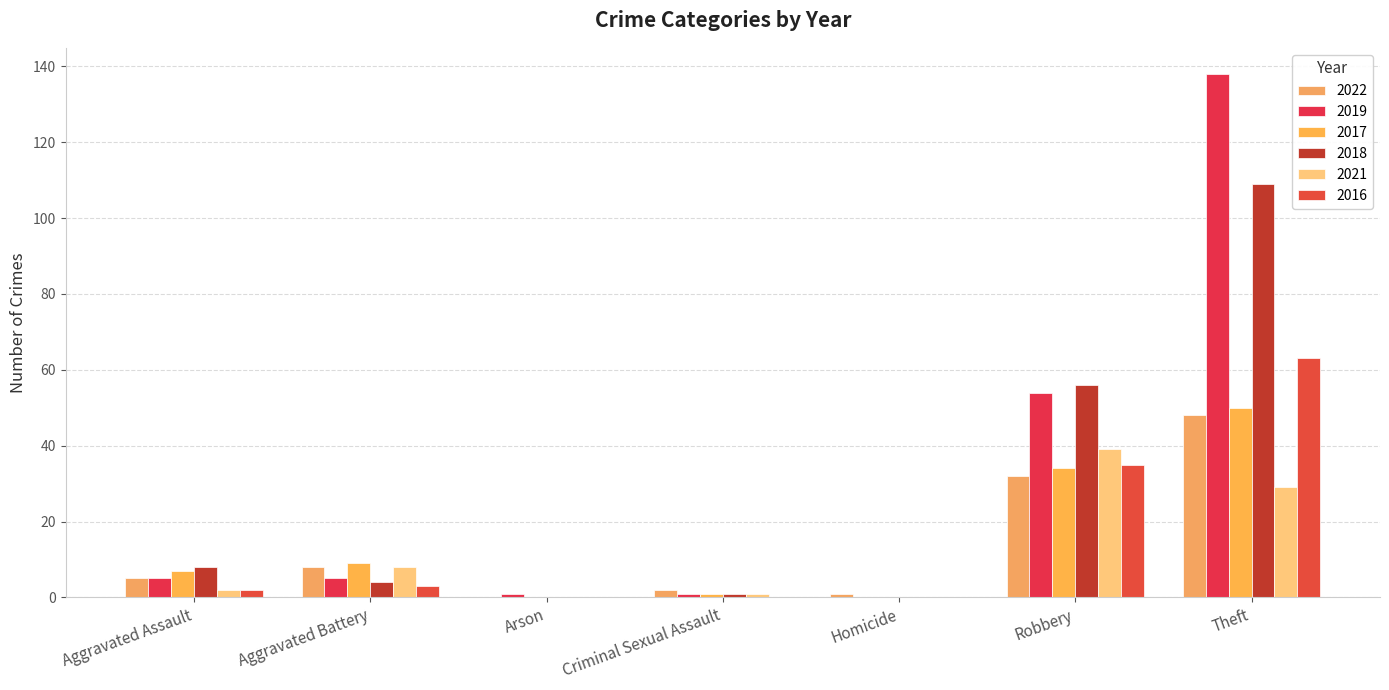

Which category has the highest value in the 2018 series?

Theft